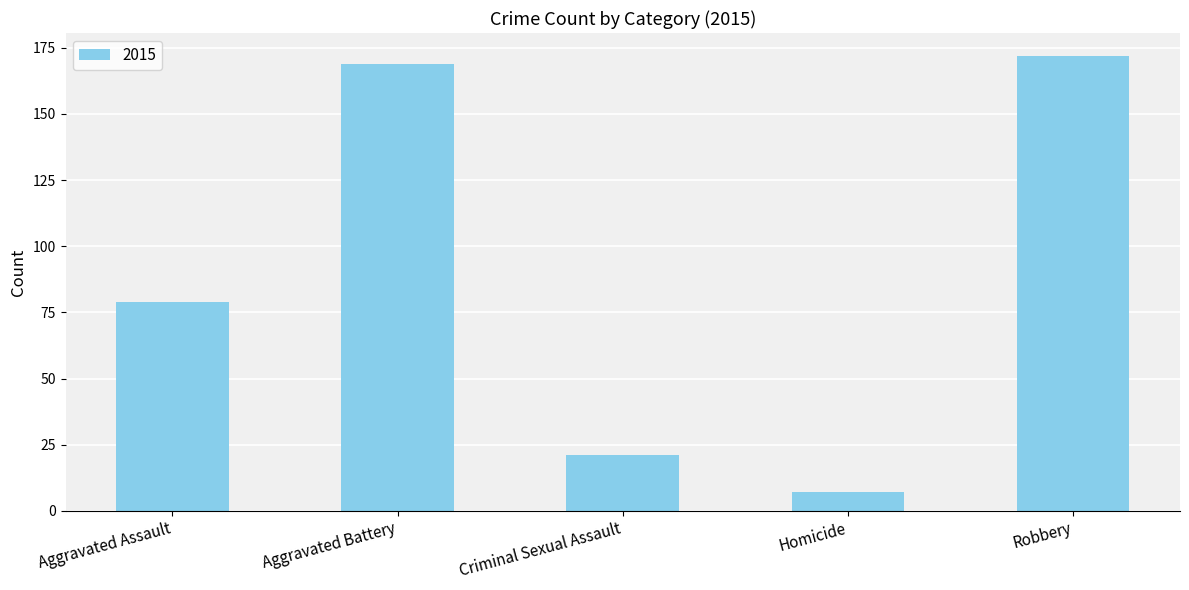

Between Criminal Sexual Assault and Homicide, which is larger?

Criminal Sexual Assault